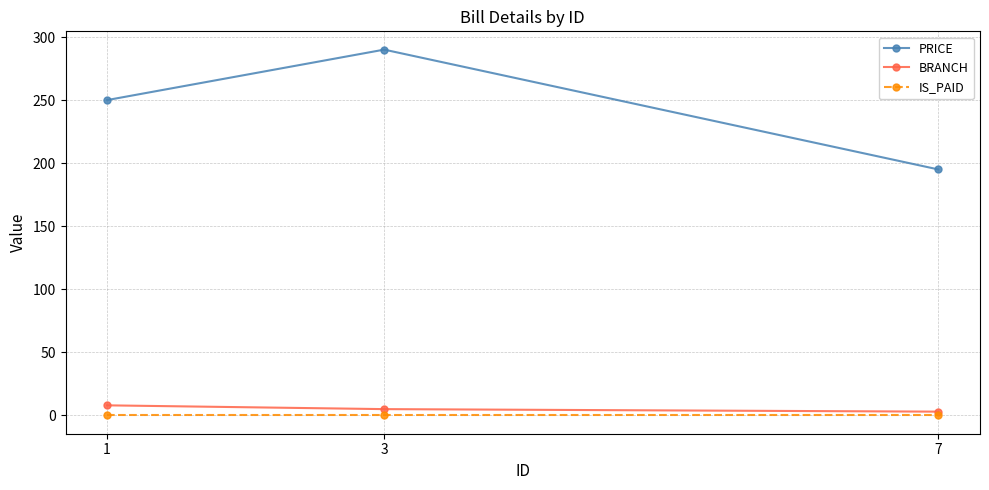

List the labels in order of PRICE value, largest first.

3, 1, 7